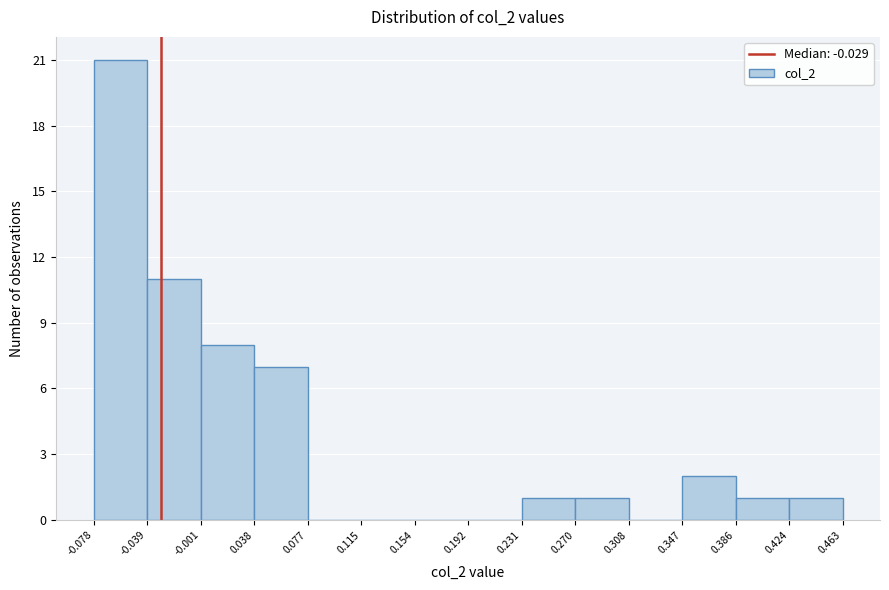

Over which range of the x-axis is the bar tallest?

-0.078 to -0.039